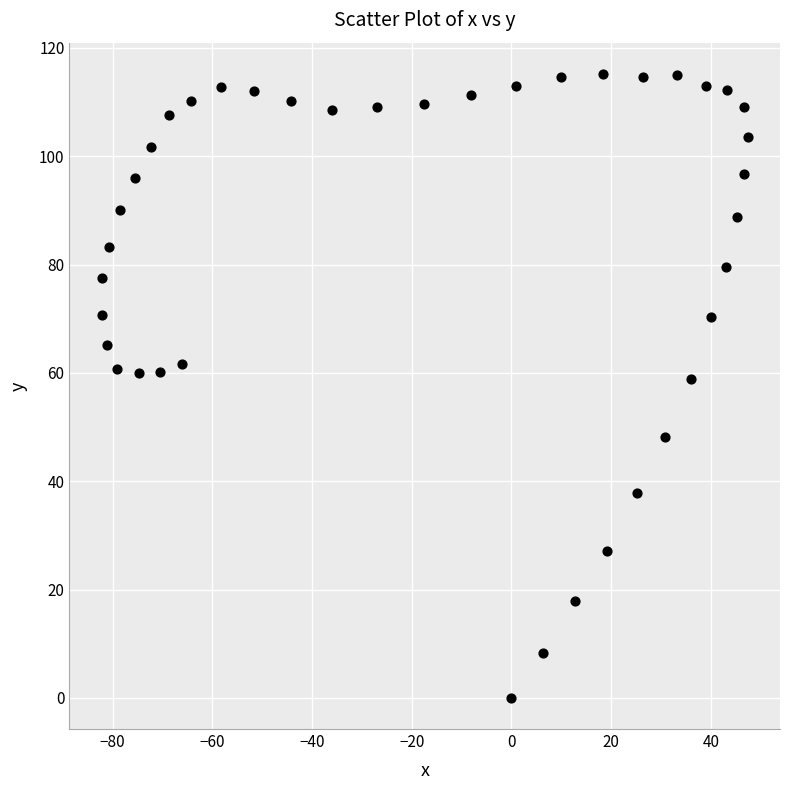

What is the range of Y values (max minus min)?

115.2